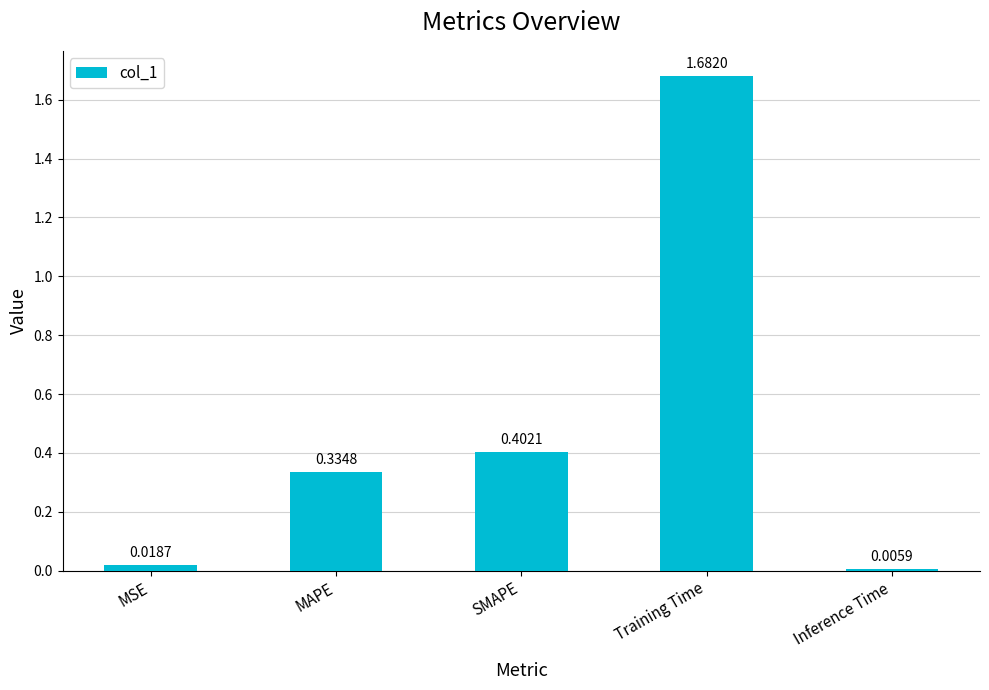

What is the label of the 4th bar from the right?

MAPE